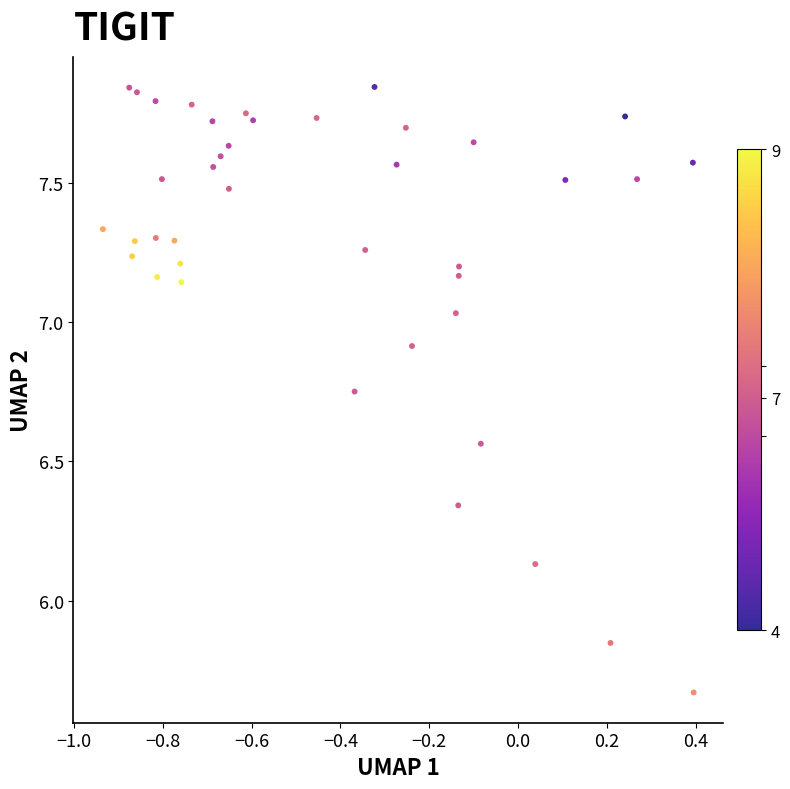

What is the range of X values (max minus min)?

1.3